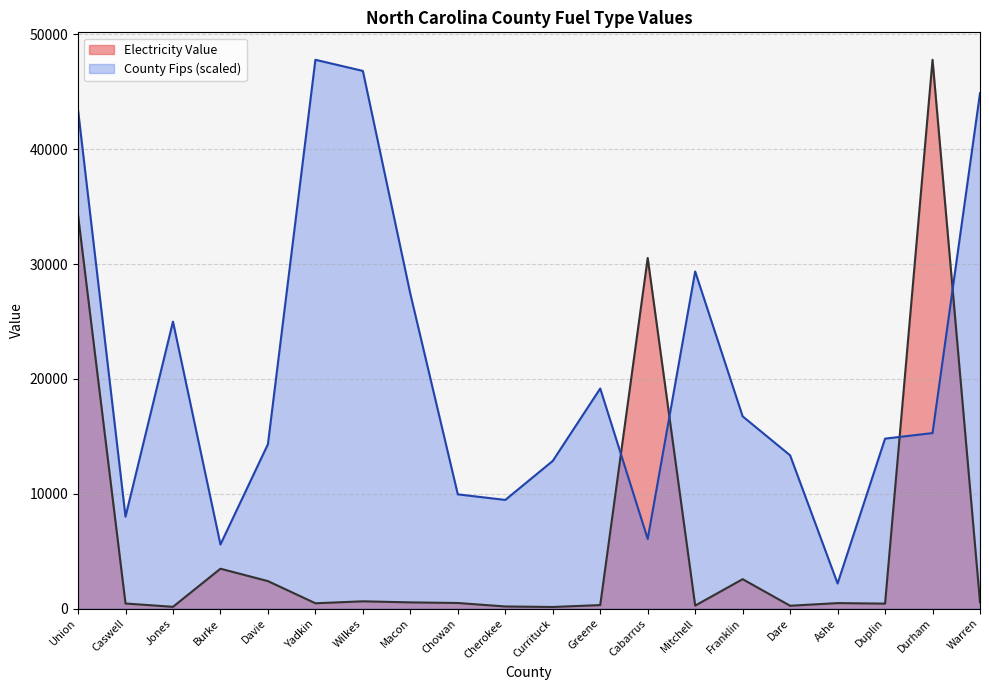

Which series has the largest total across all categories?

County Fips (scaled)